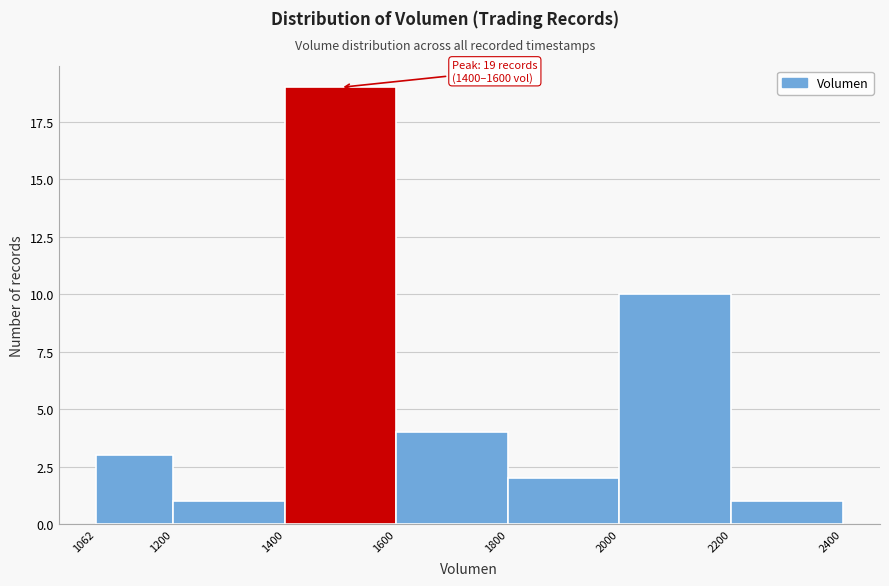

Over which range of the x-axis is the bar tallest?

1400 to 1600